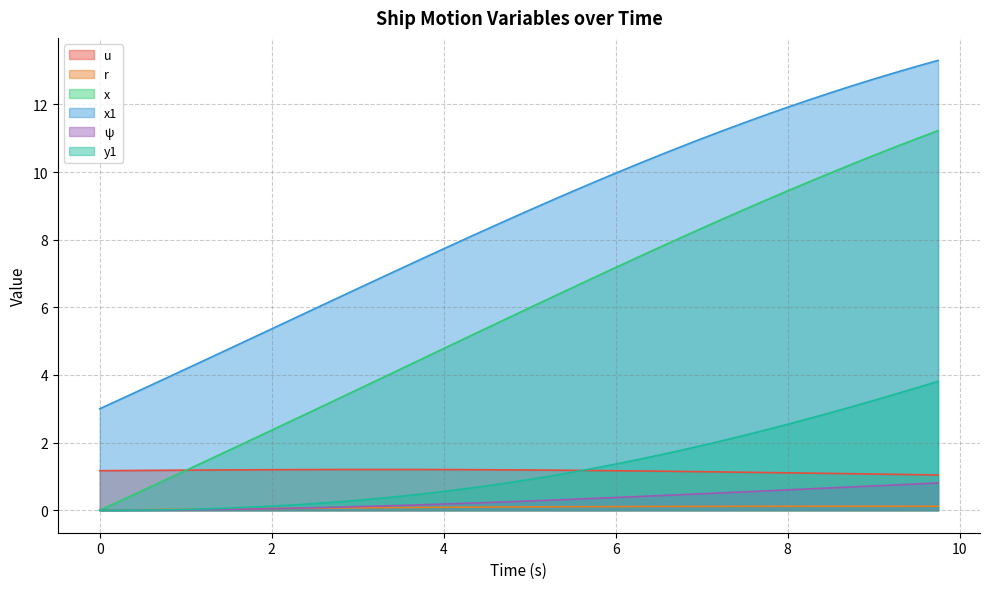

Read the u value at 5.0.

1.2